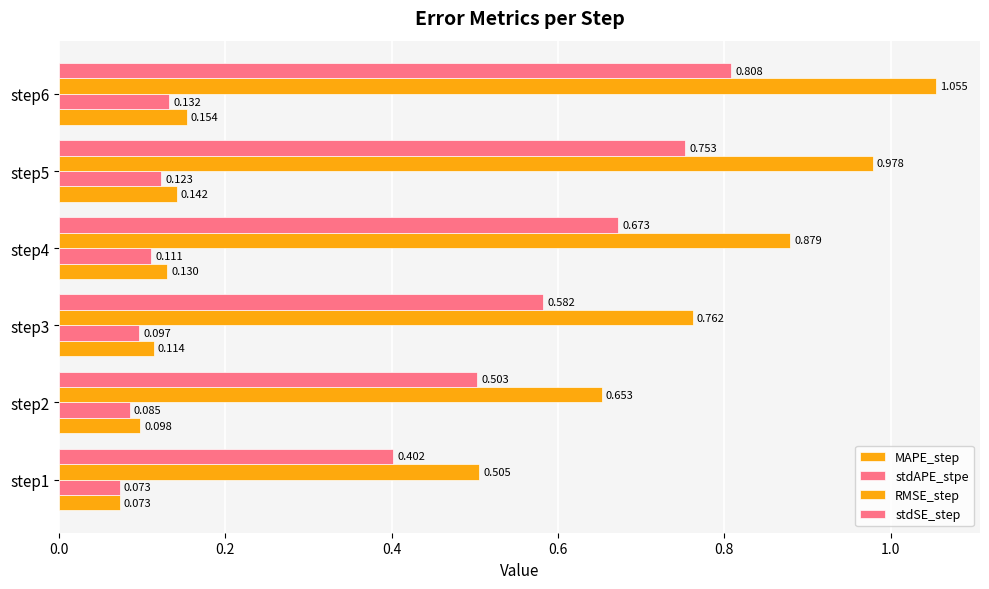

How many data points does each series have?

6